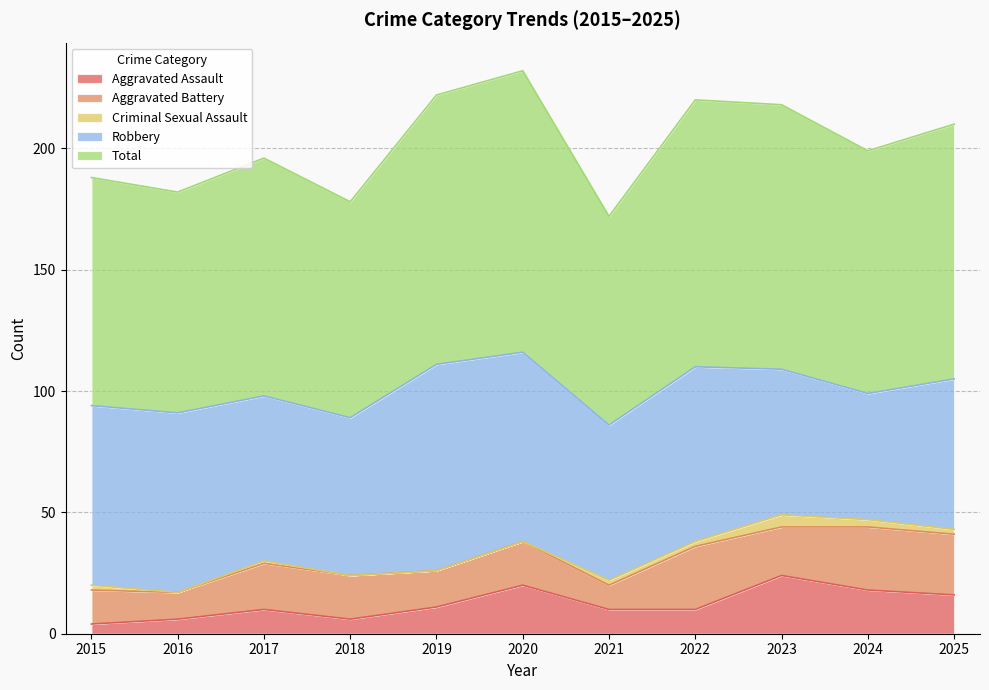

Which series has the largest total across all categories?

Total